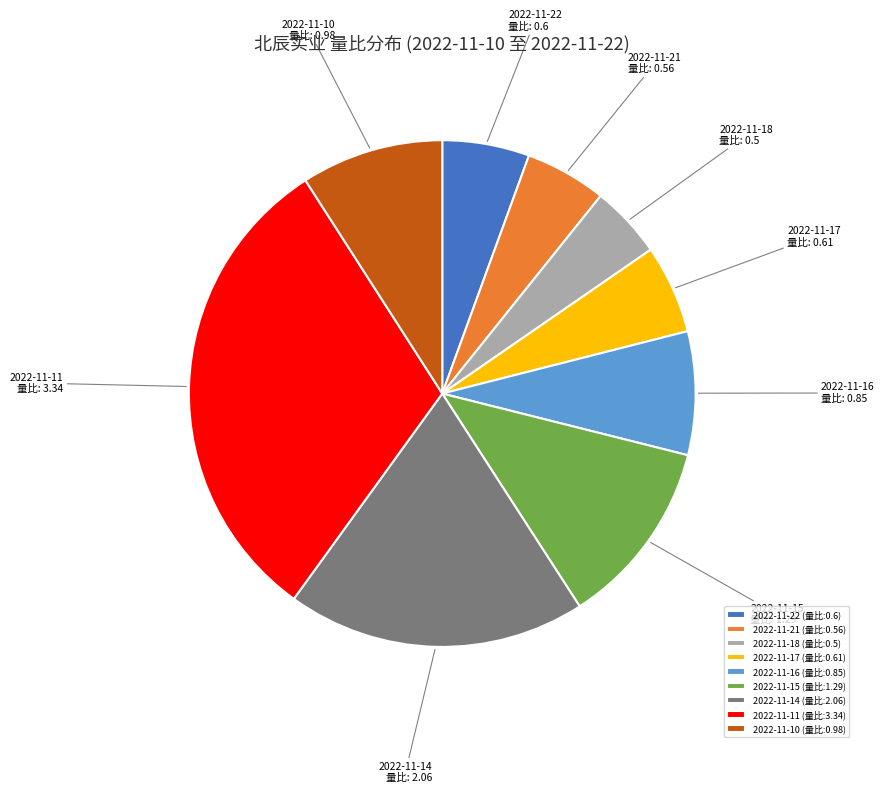

Which has a higher value, 2022-11-10 or 2022-11-18?

2022-11-10